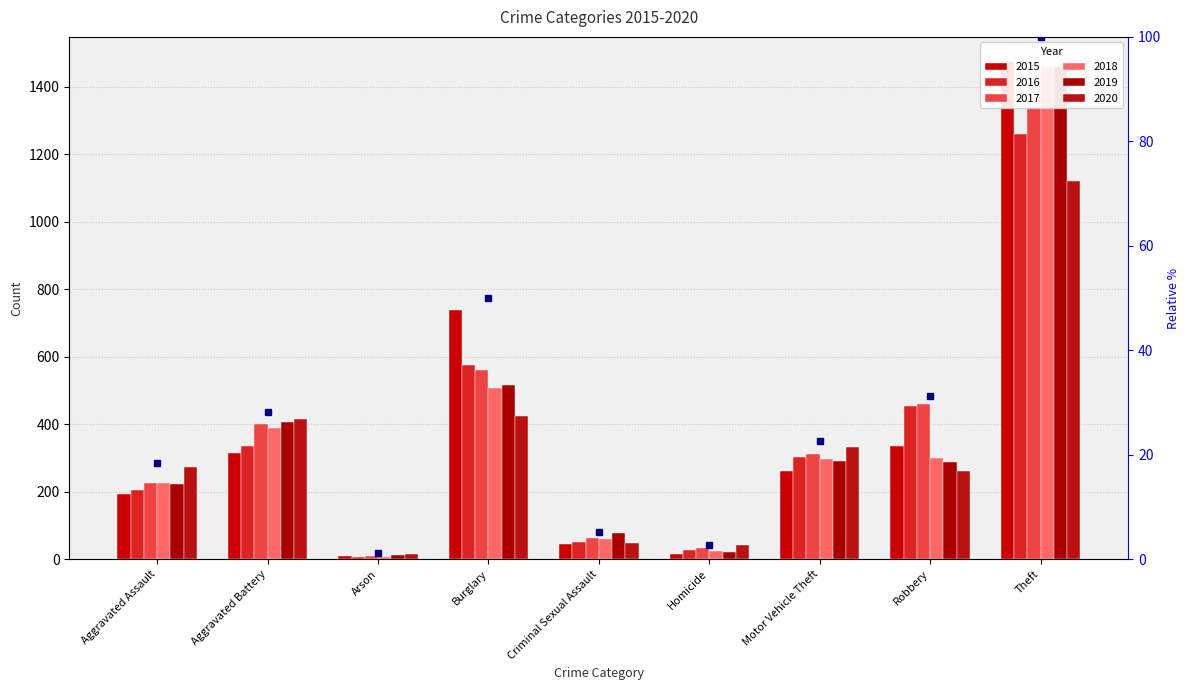

What is the difference between the highest and lowest values at Burglary?

313